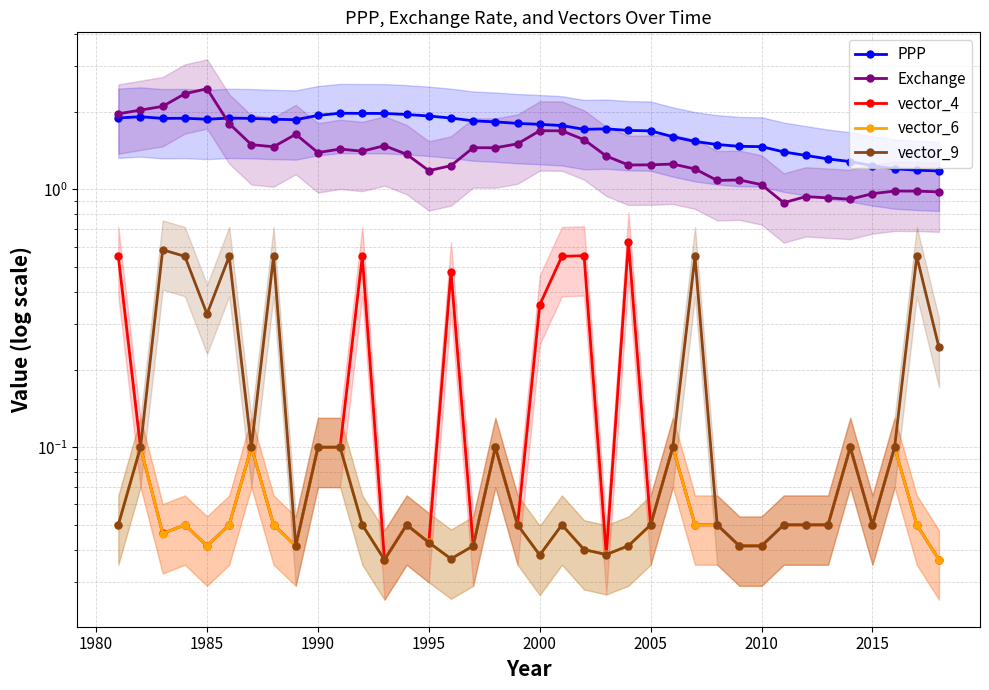

How many times do vector_9 and vector_4 cross each other?

6